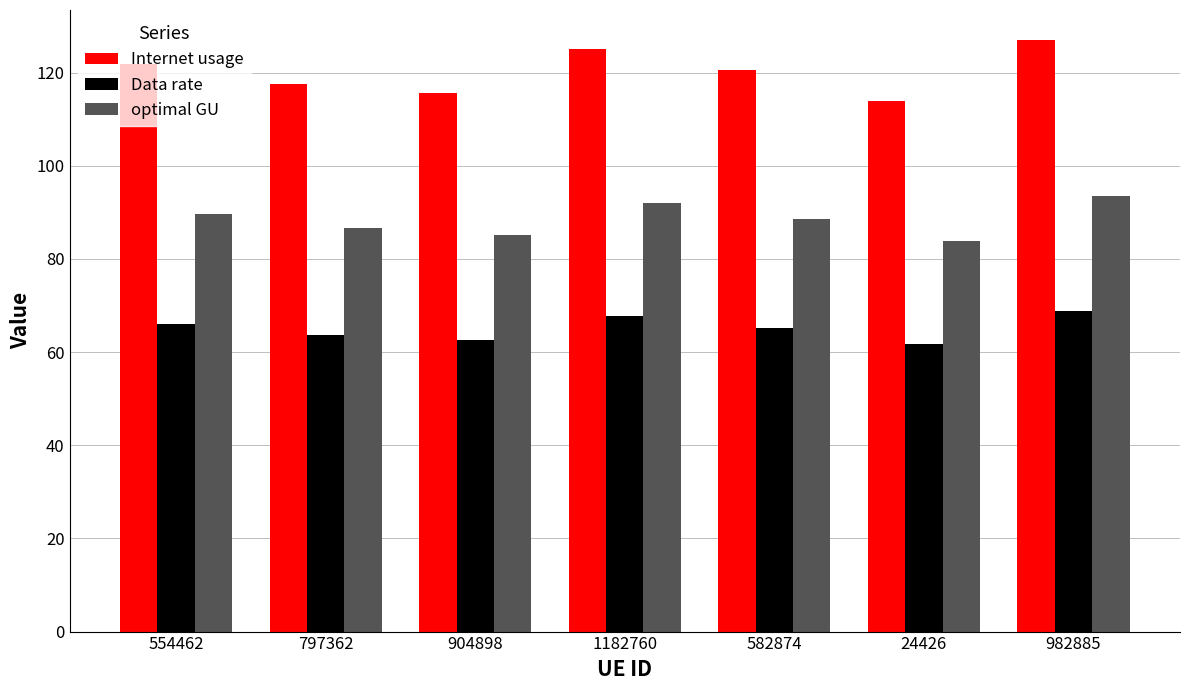

How many bars are there in each group?

3